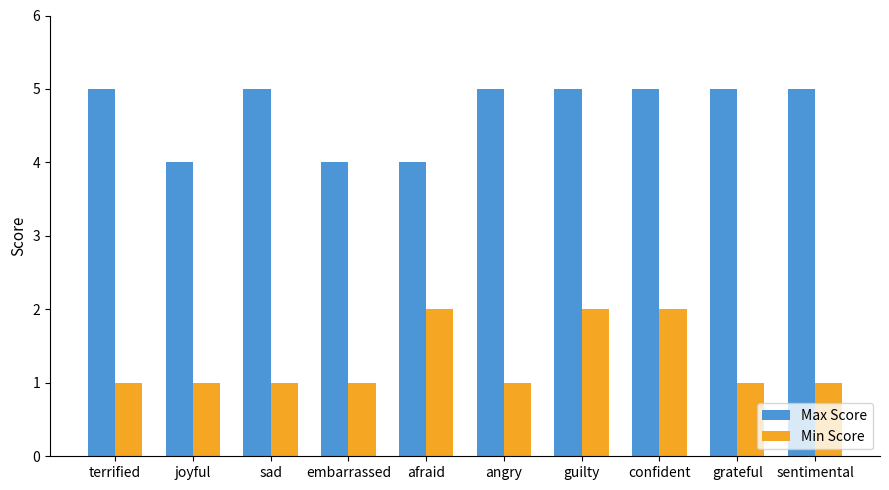

Reading left to right, list all the values displayed in this chart.

Max Score: 5	4	5	4	4	5	5	5	5	5
Min Score: 1	1	1	1	2	1	2	2	1	1